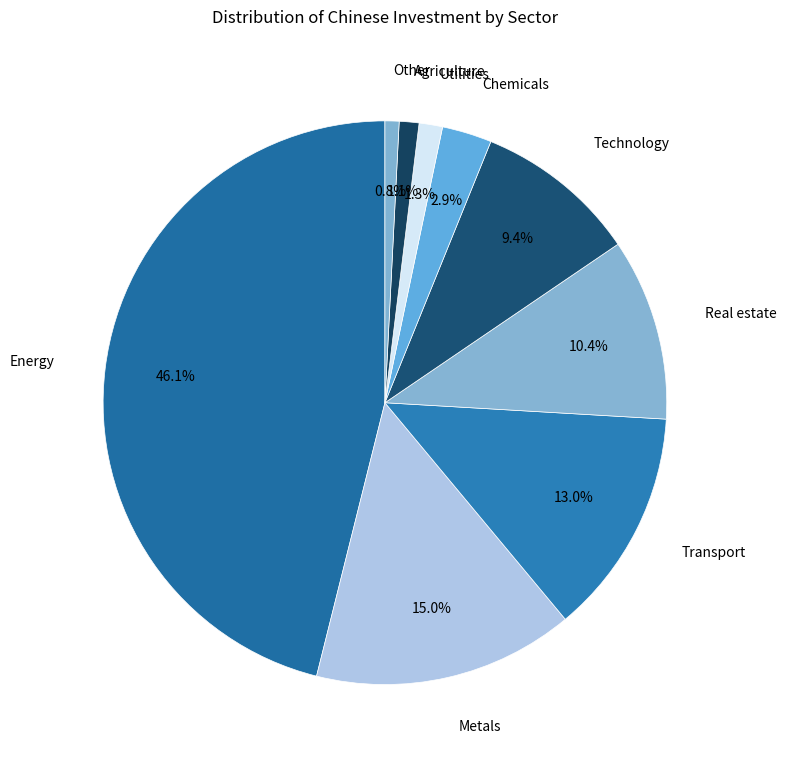

Which slice is the largest?

Energy